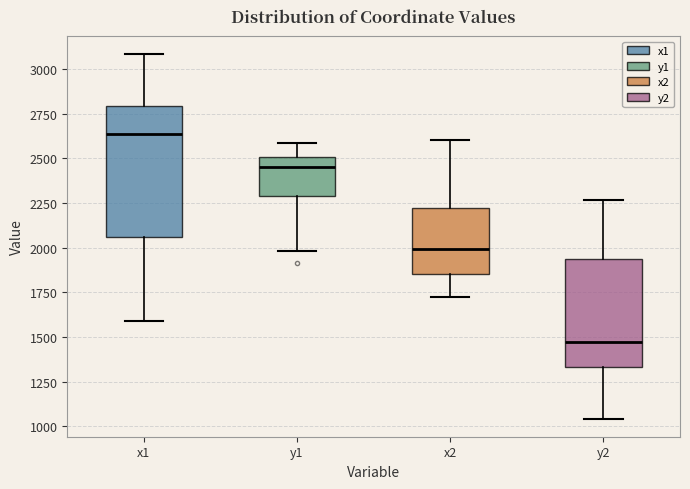

Comparing the boxes themselves (not the whiskers), which one is the tallest?

x1